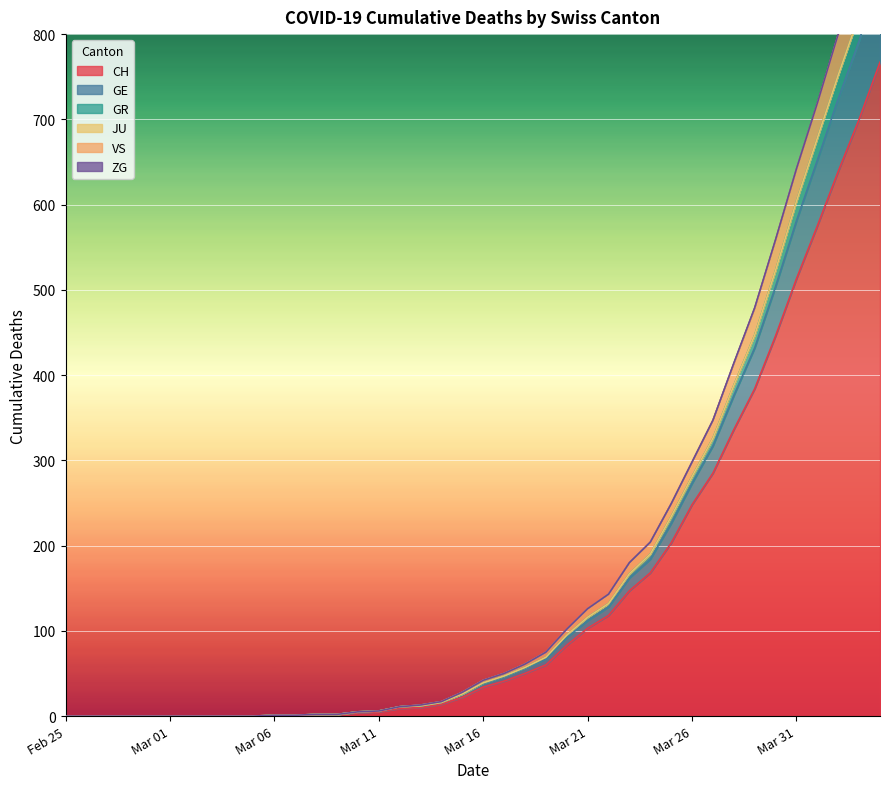

True or false: GE and GR cross at least once.

False